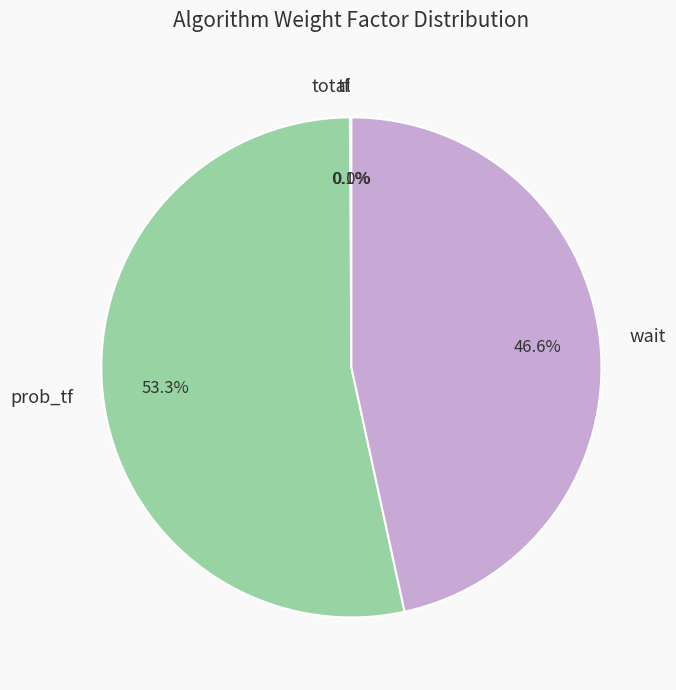

What portion of the pie excludes wait?

53.4%